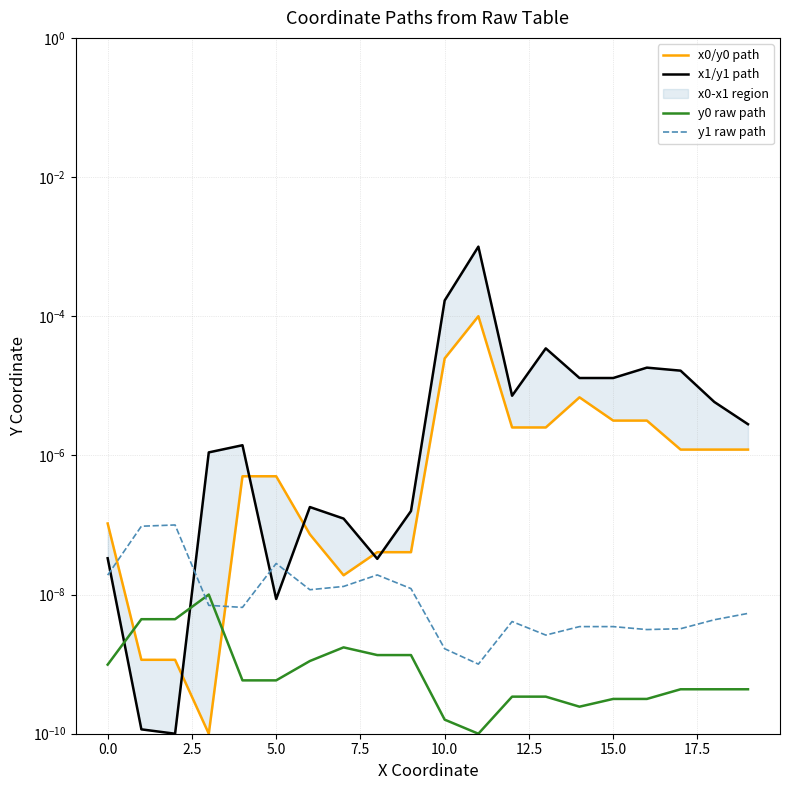

Which series has the largest total across all categories?

x1/y1 path